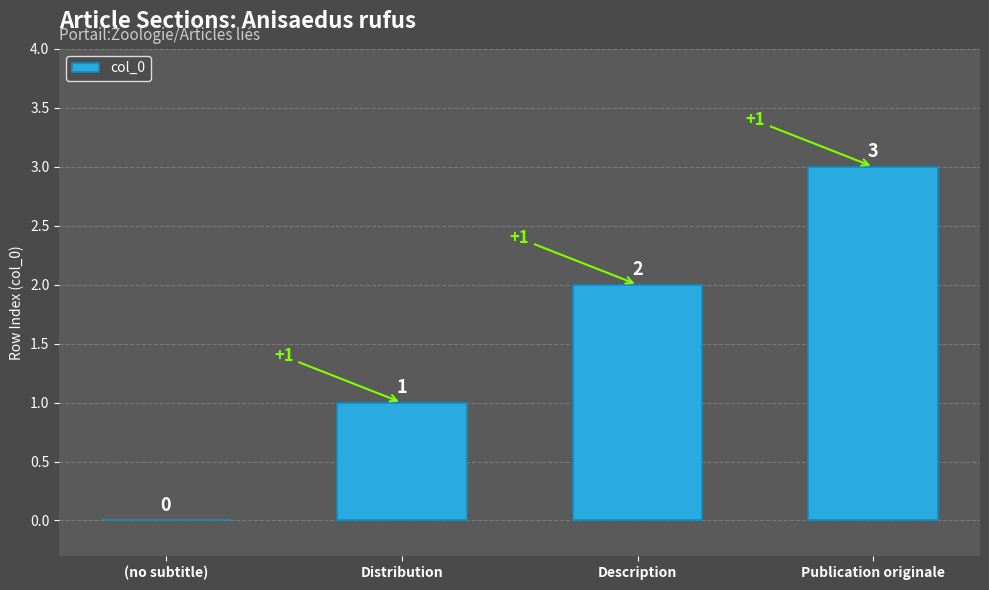

Reading right to left, what are all the values shown in this chart?

3	2	1	0